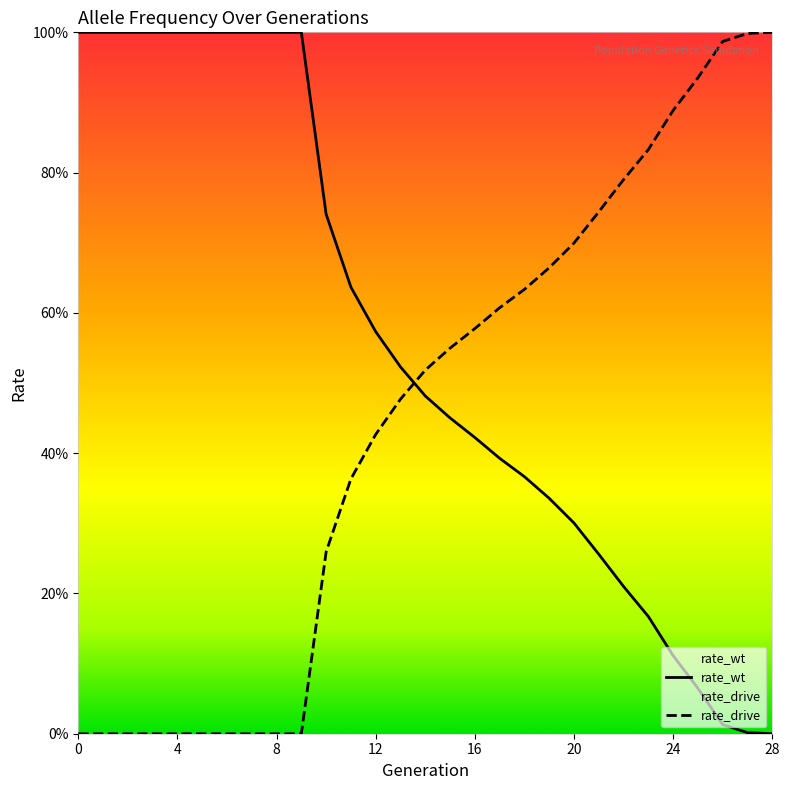

Rank the series by their average value, from highest to lowest.

rate_wt, rate_drive